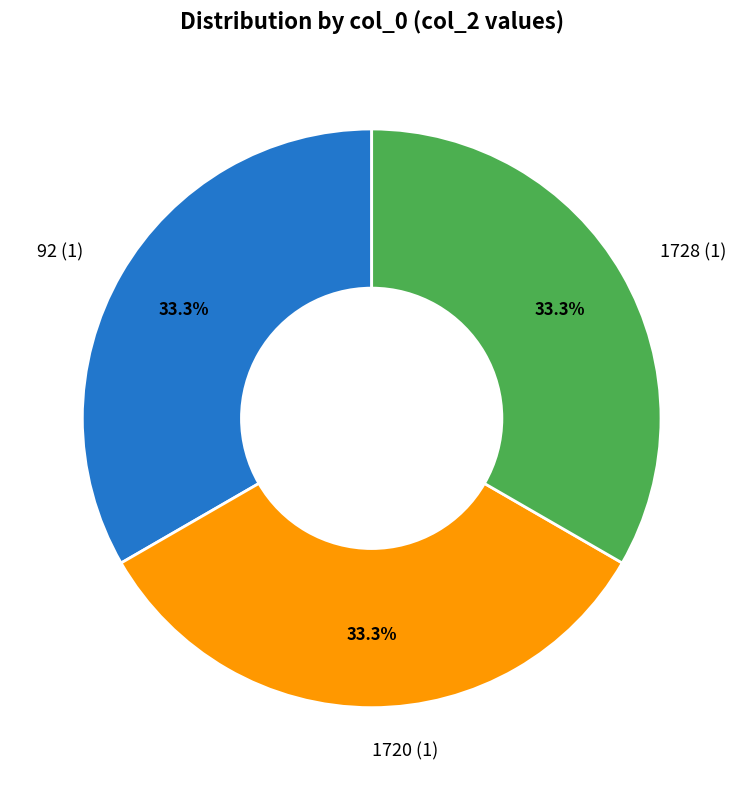

True or false: 92 accounts for 26% of the total.

False